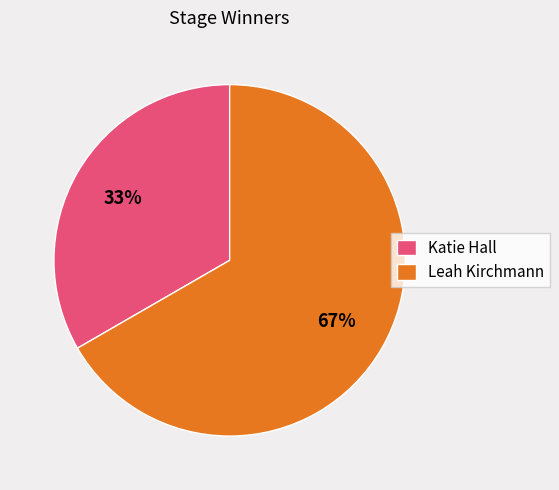

Between Leah Kirchmann and Katie Hall, which is larger?

Leah Kirchmann